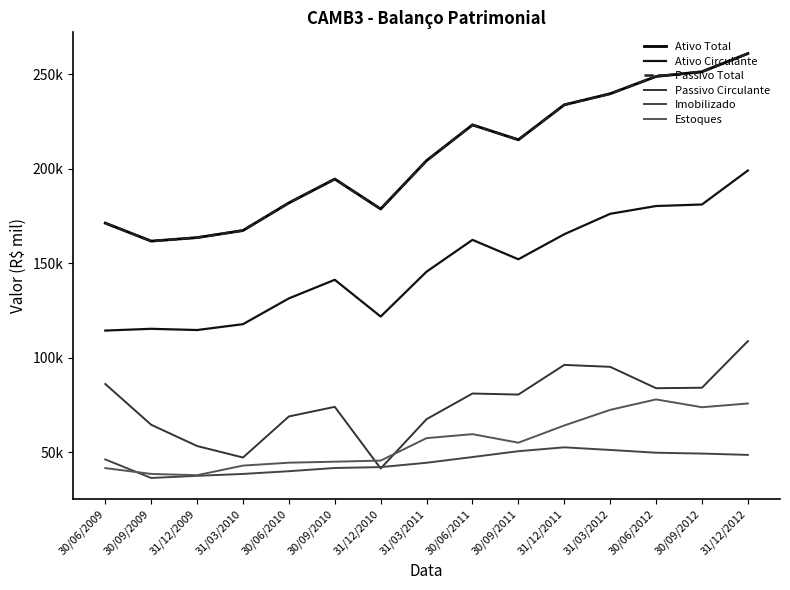

Does the chart have visible grid lines?

No